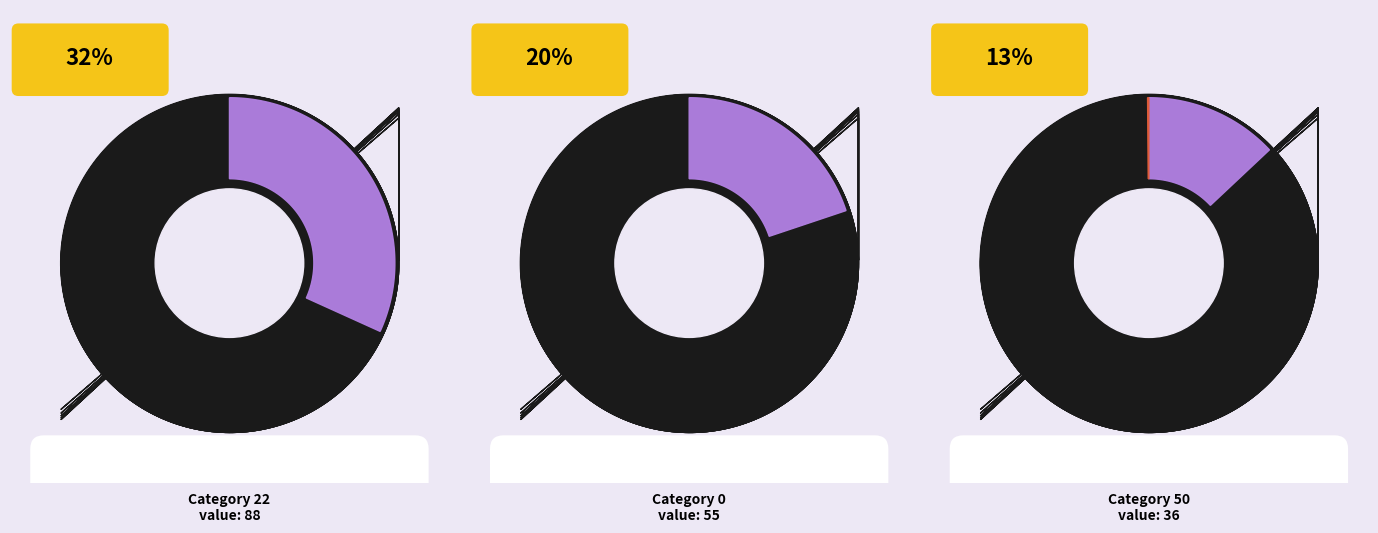

To the nearest percent, what percentage of the pie is 50?

13%